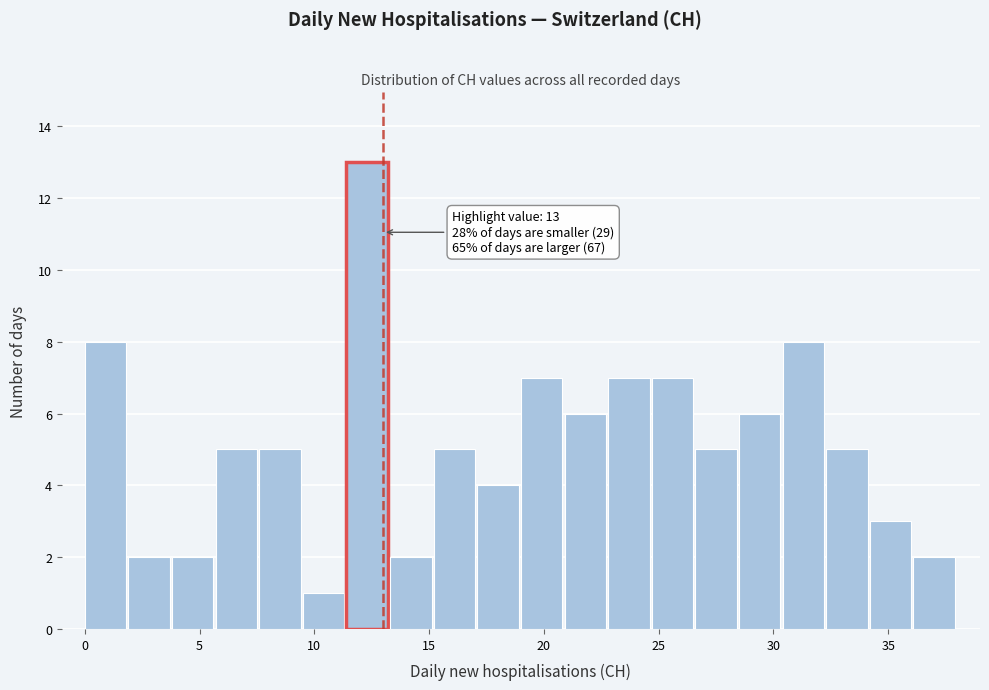

Read against the x-axis, roughly where is the centre of the tallest bar?

12.5